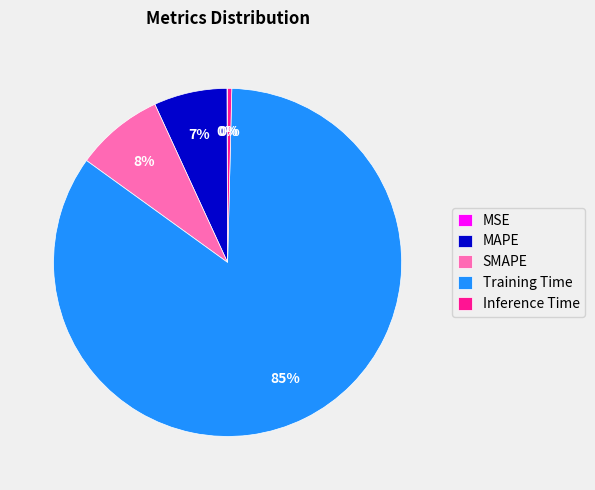

To the nearest percent, what is the average slice percentage?

20%